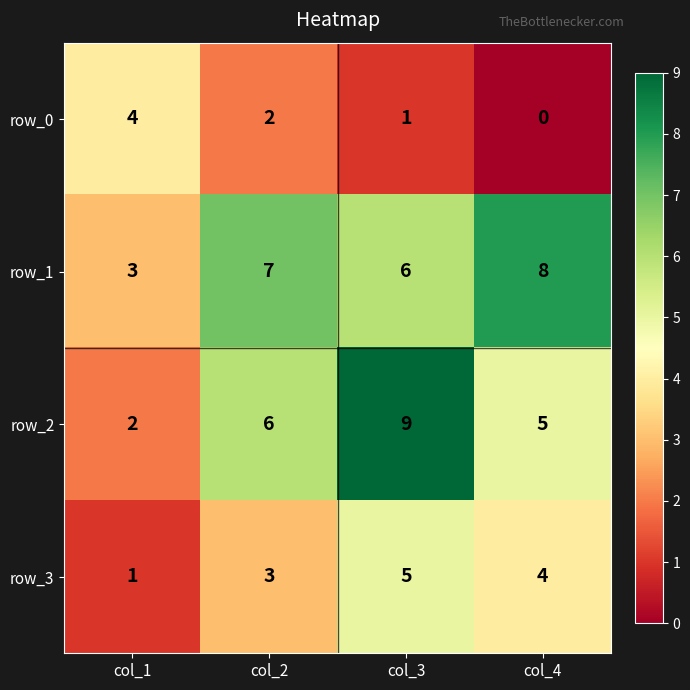

What is the total value across all series at col_4?

17